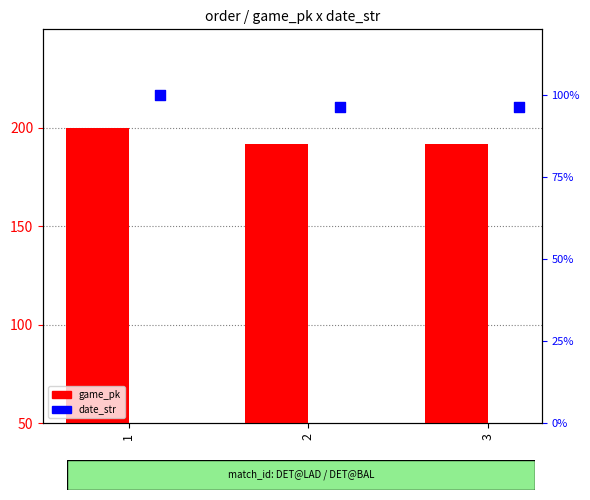

What are all the series names shown in the legend?

game_pk, date_str